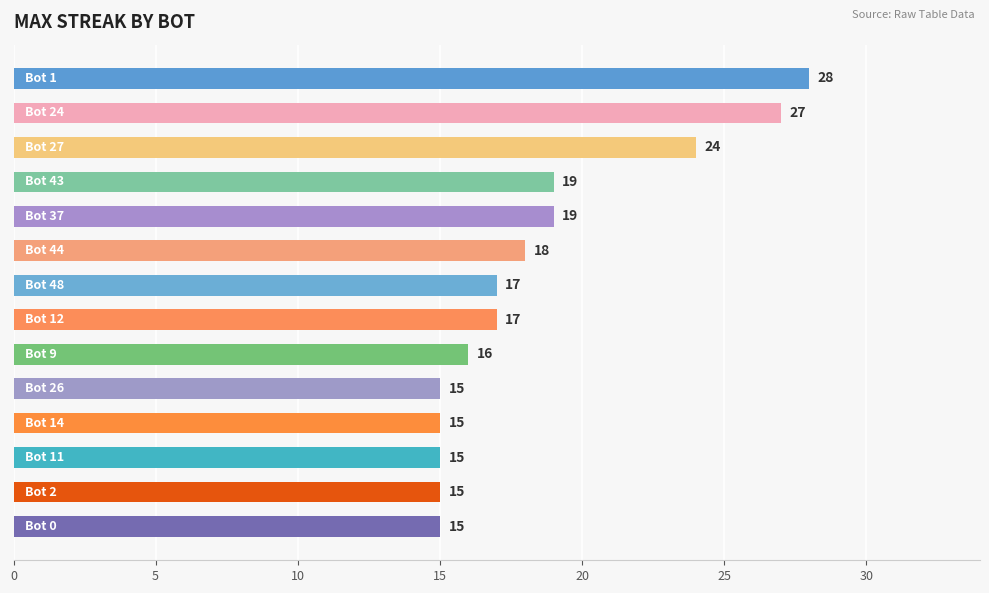

What is the value of the 5th bar from the top?

19